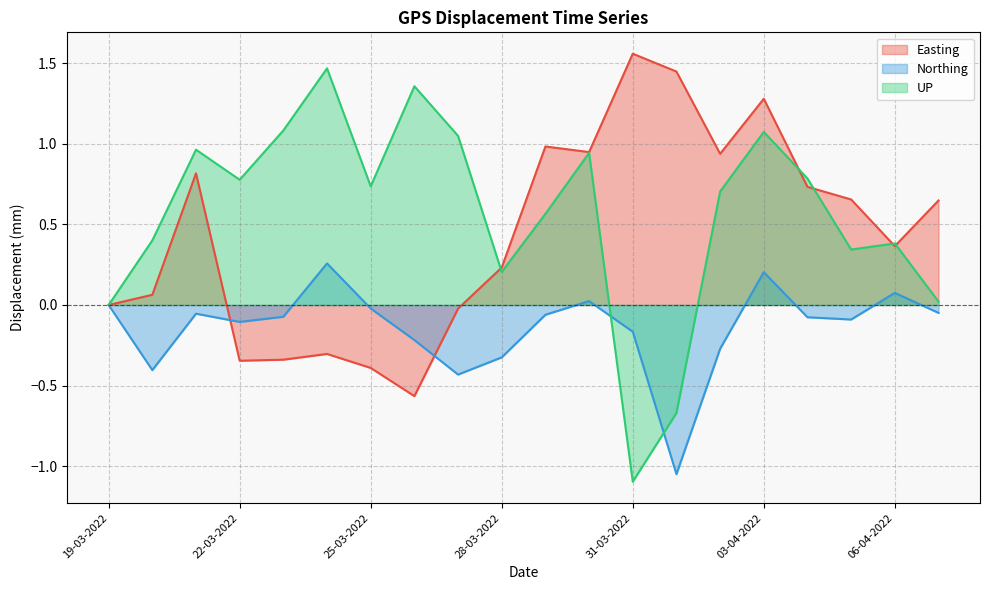

What is the total value across all series at 21-03-2022?

1.7